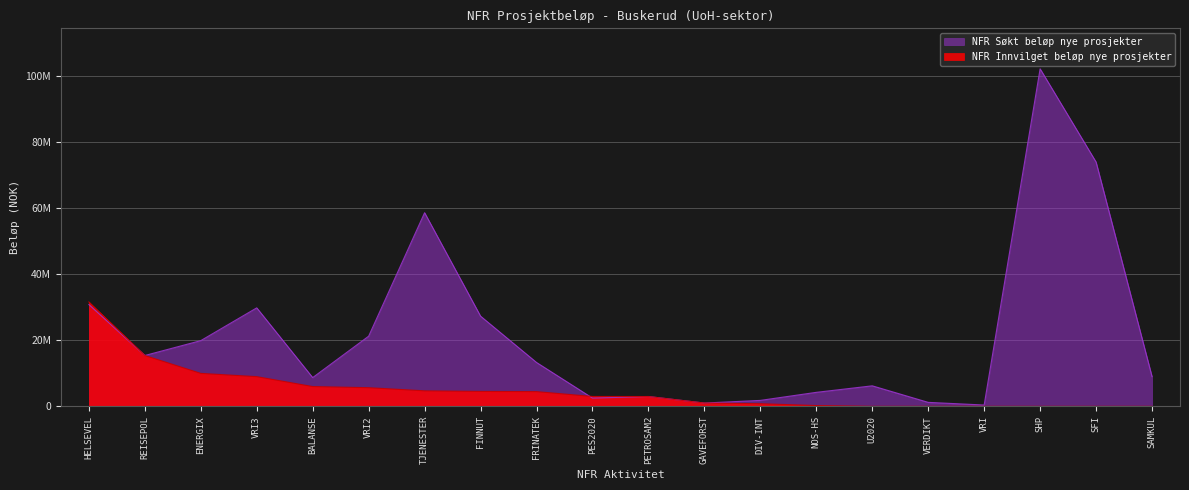

Which label corresponds to the largest value in the chart?

SHP